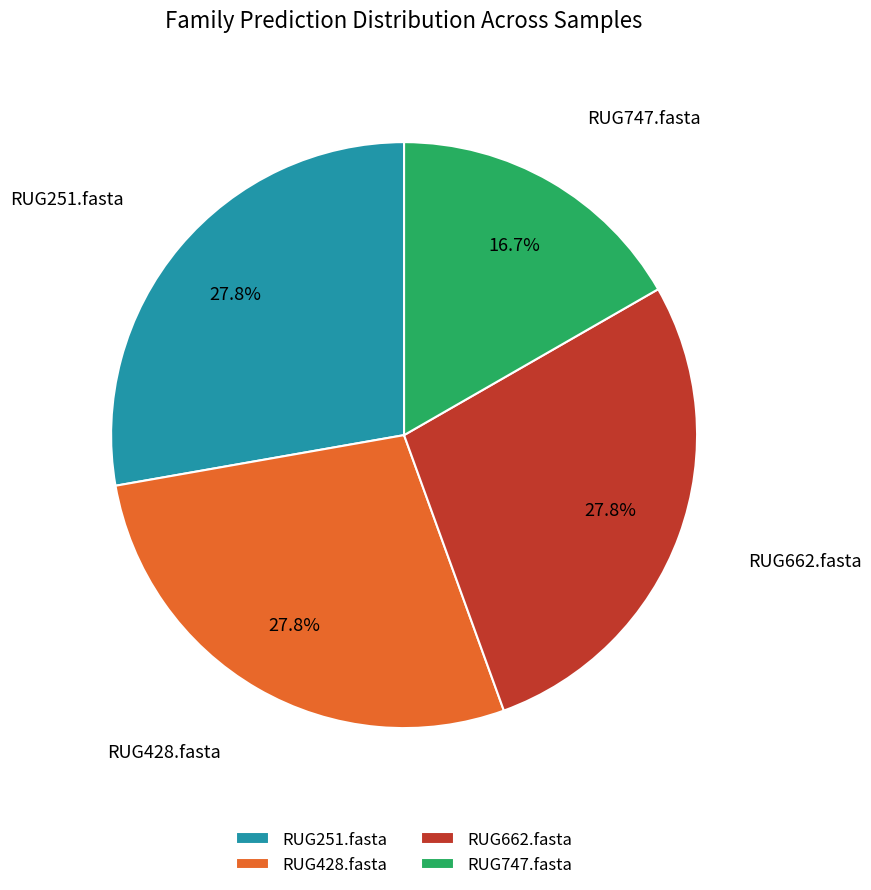

To the nearest percent, what is the difference between the RUG747.fasta and RUG251.fasta slice percentages?

11%